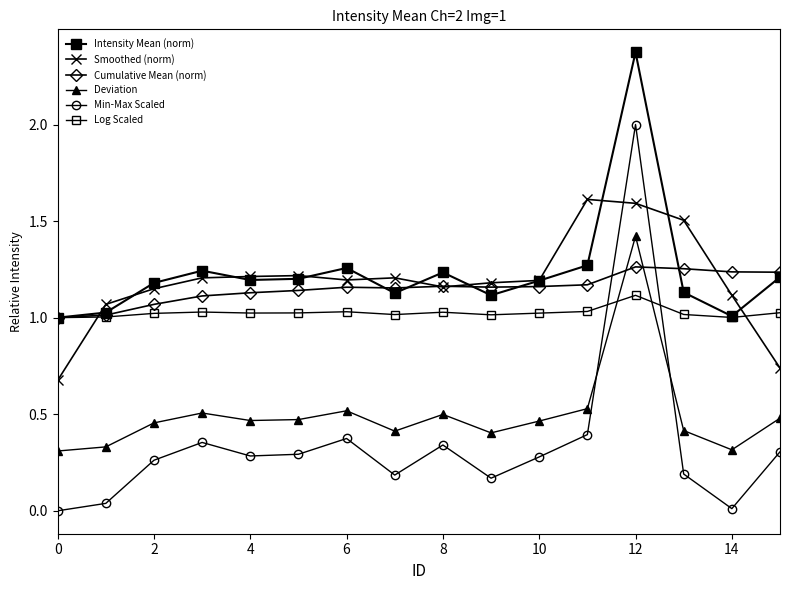

What is the average value of the Deviation series?

0.5